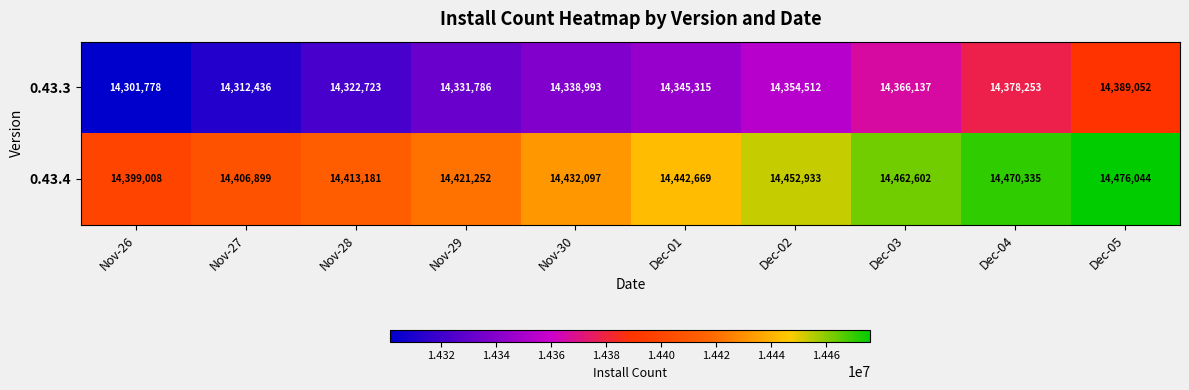

What is the average value of the 0.43.4 series?

14437702